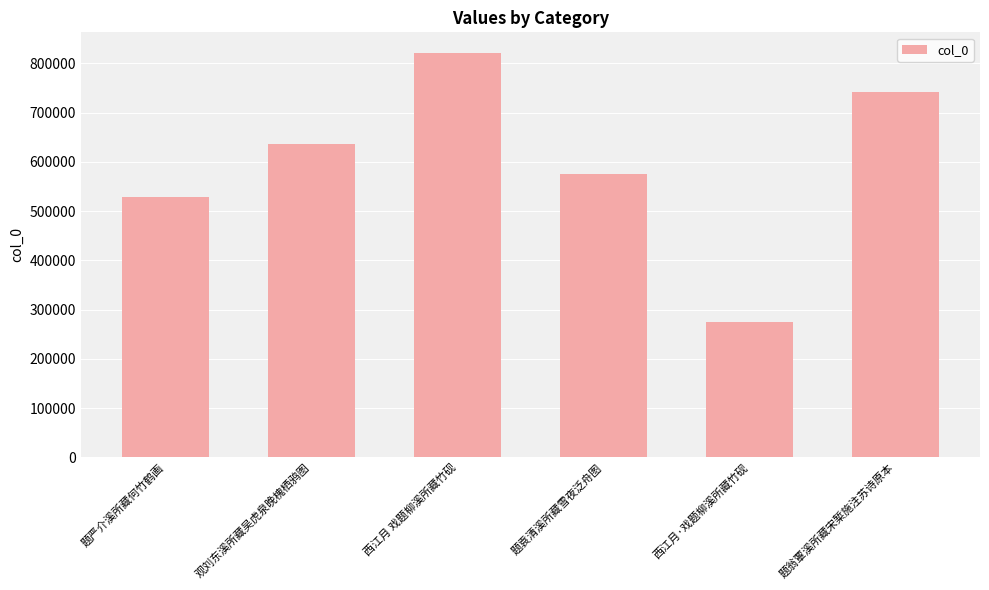

True or false: the data shows 822062 at 西江月 戏题柳溪所藏竹砚.

True